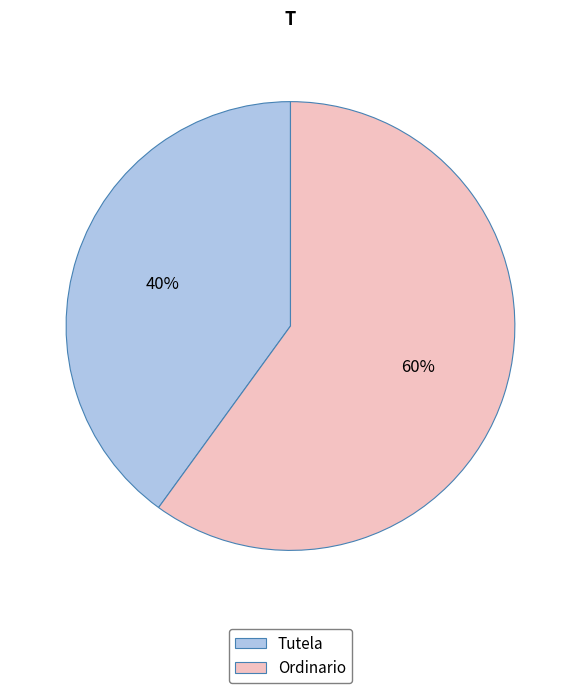

The Ordinario slice represents 55% of the pie. True or false?

False